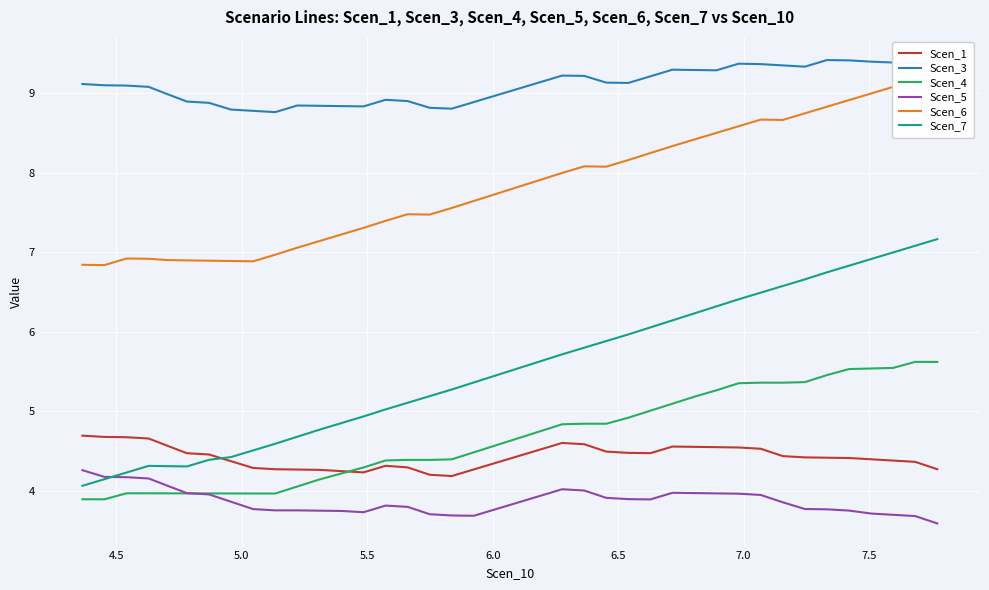

What is the difference between the maximum and minimum values in the Scen_3 series?

0.7